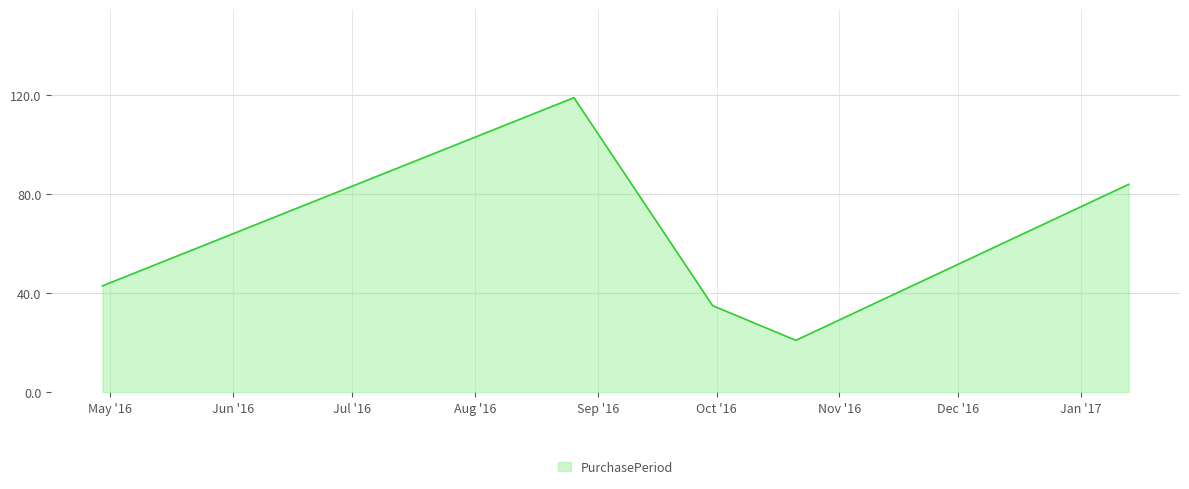

What is the minimum value shown in the chart?

21